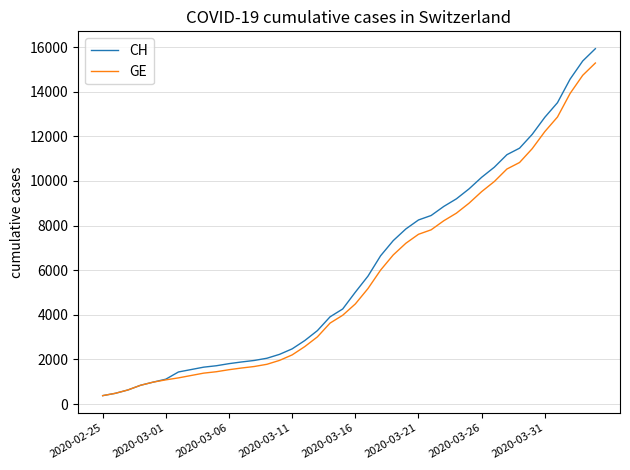

What is the greatest value displayed?

15926